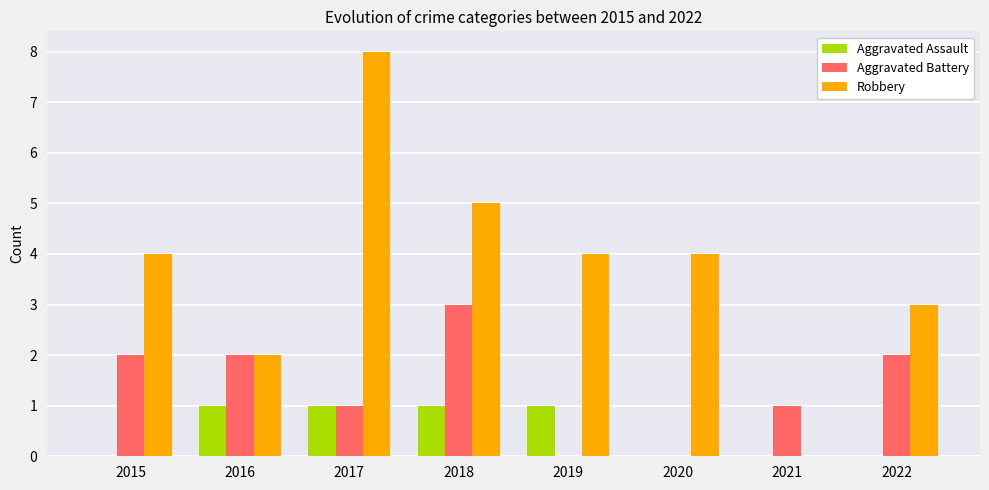

What is the sum of the Aggravated Assault values at 2019 and 2022?

1